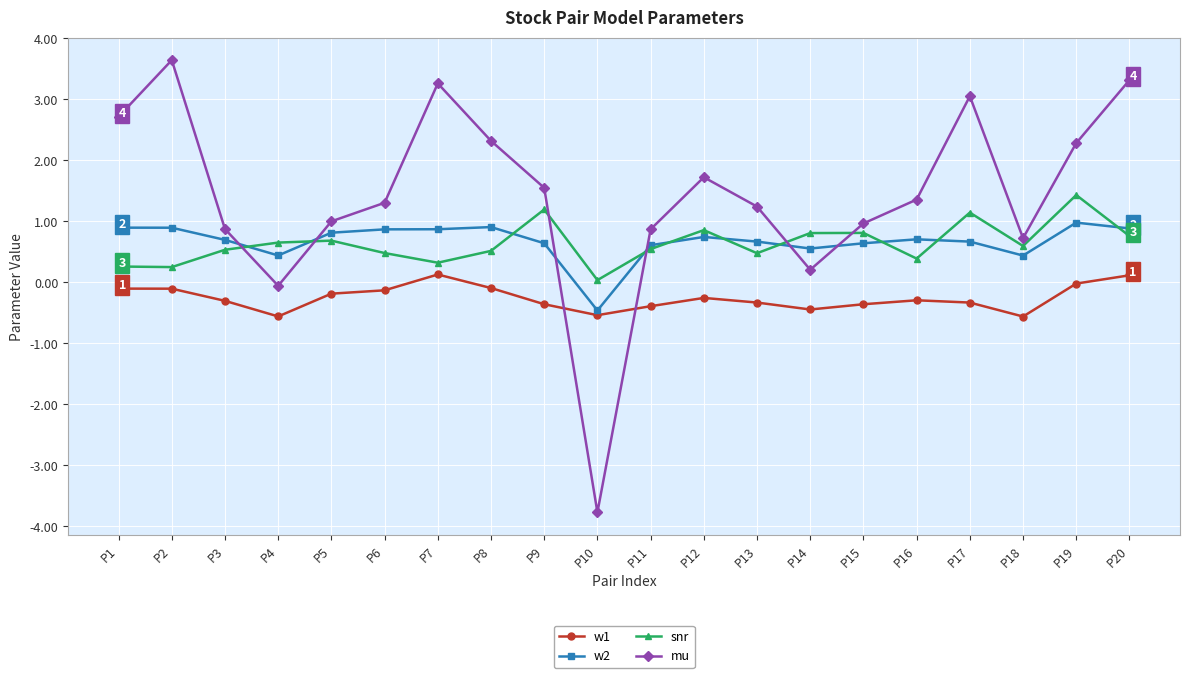

Which series has the widest spread of values?

mu